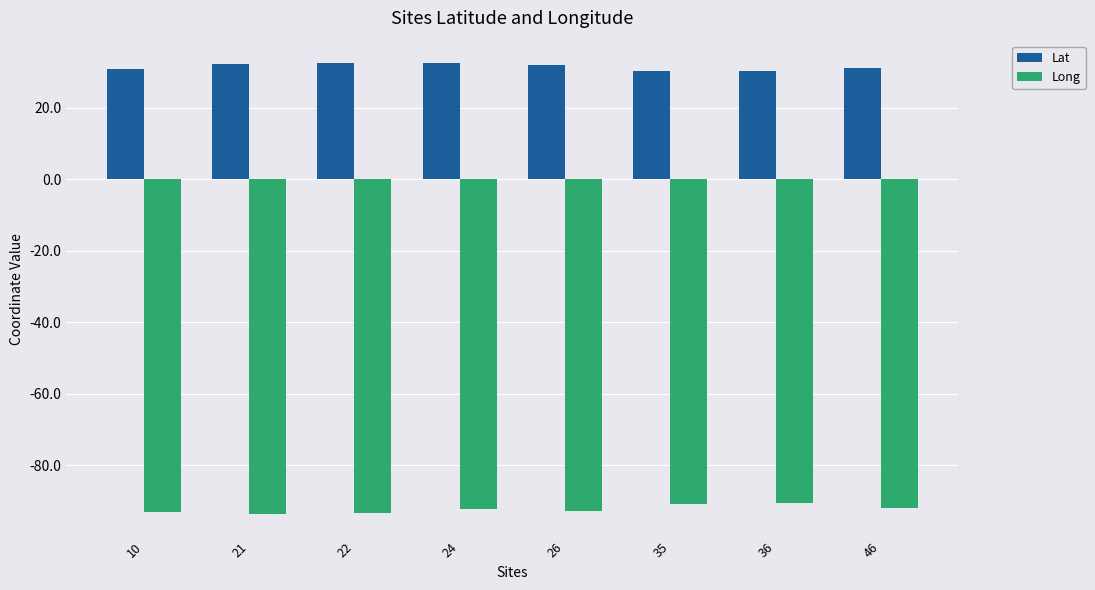

What is the maximum value for Lat?

32.5